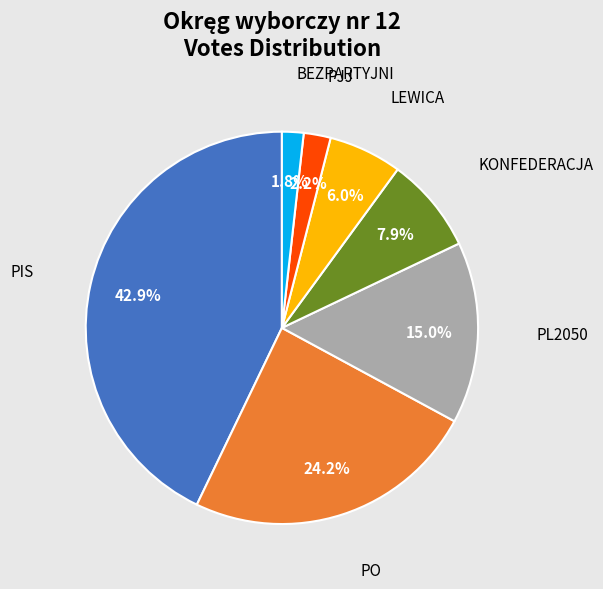

Is there a majority slice in this chart?

No